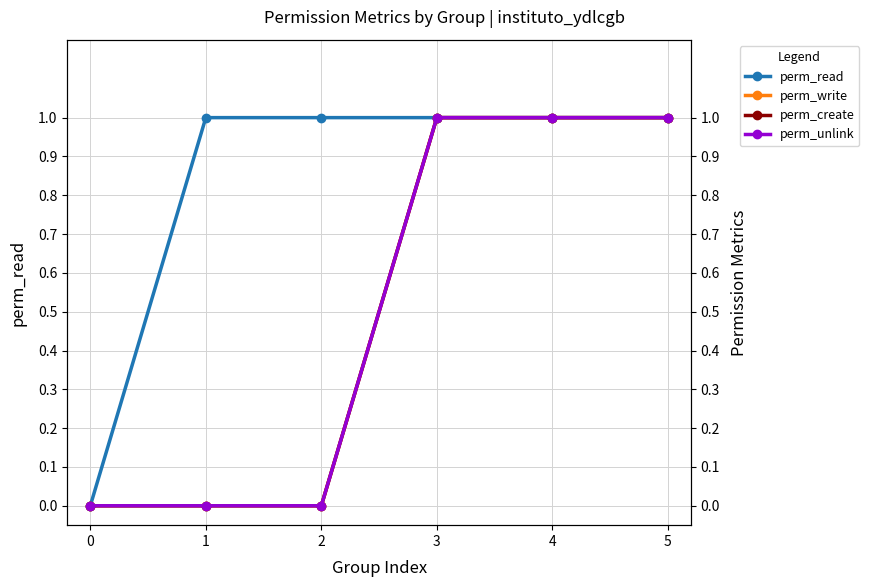

The value of perm_write at 5 is 1. True or false?

True